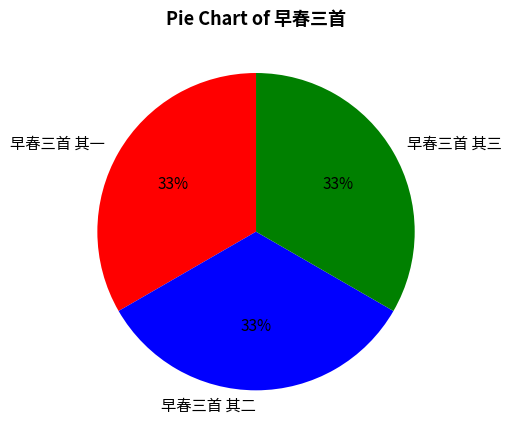

Approximately how many times larger is the value at 早春三首 其三 compared to 早春三首 其二?

1.0